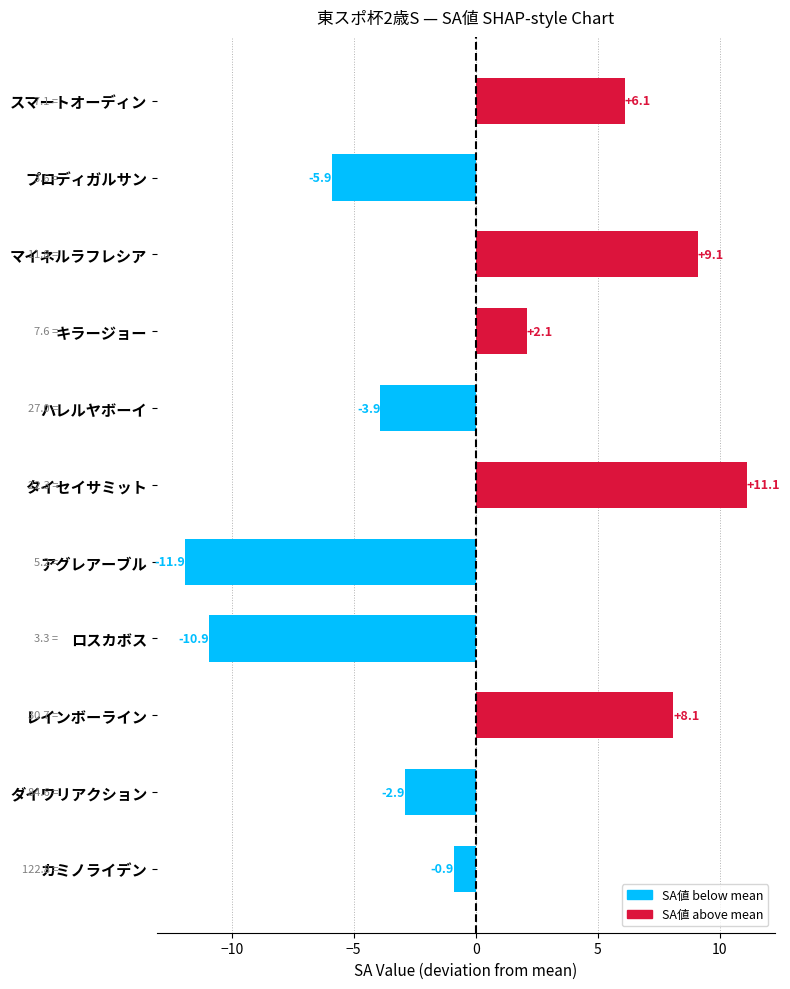

Rank the categories by value from highest to lowest.

タイセイサミット, マイネルラフレシア, レインボーライン, スマートオーディン, キラージョー, カミノライデン, ダイワリアクション, ハレルヤボーイ, プロディガルサン, ロスカボス, アグレアーブル